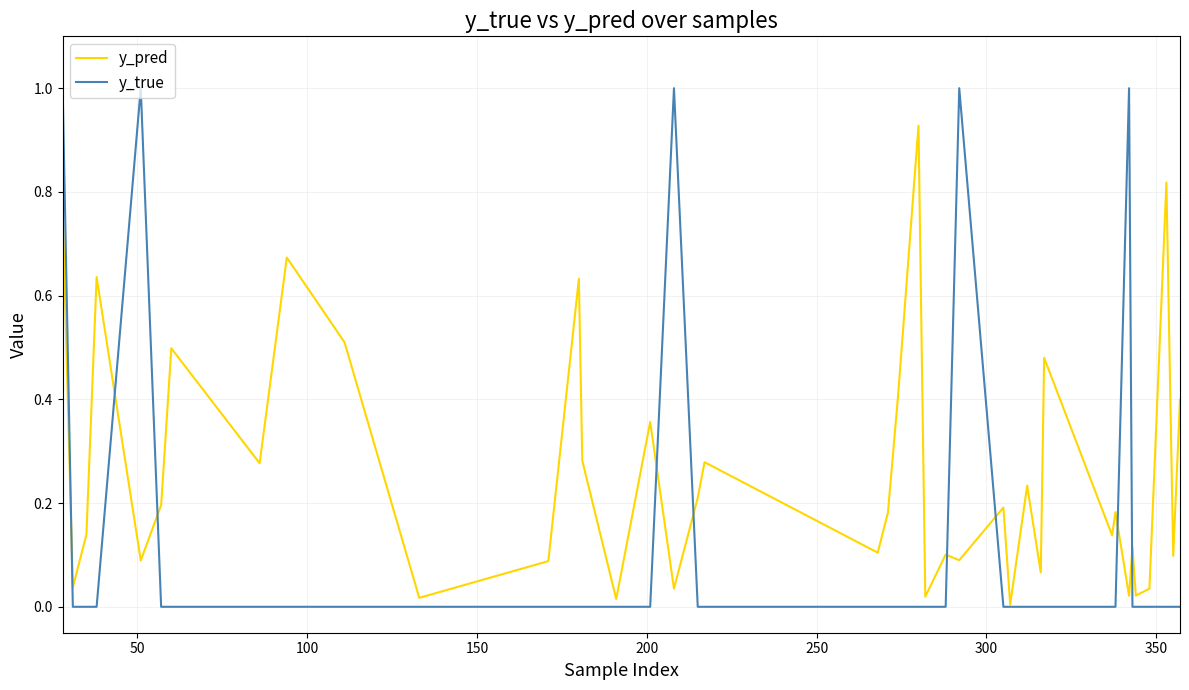

List the series in order of their overall mean, highest first.

y_pred, y_true